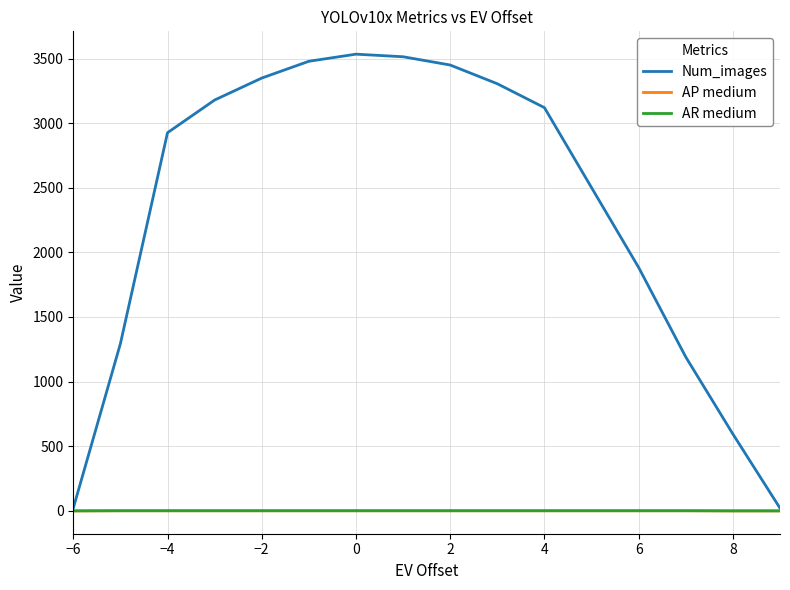

List the series in order of their peak value, highest first.

Num_images, AP medium, AR medium